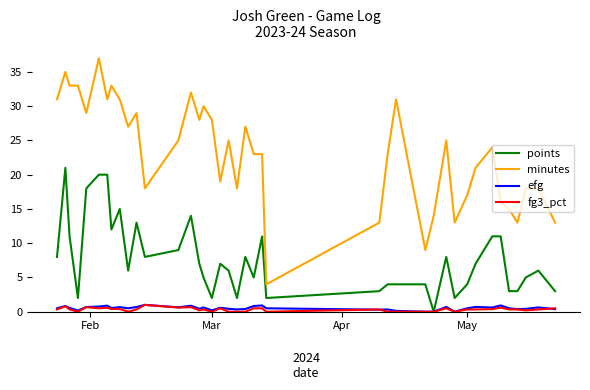

Which series has the widest spread of values?

minutes